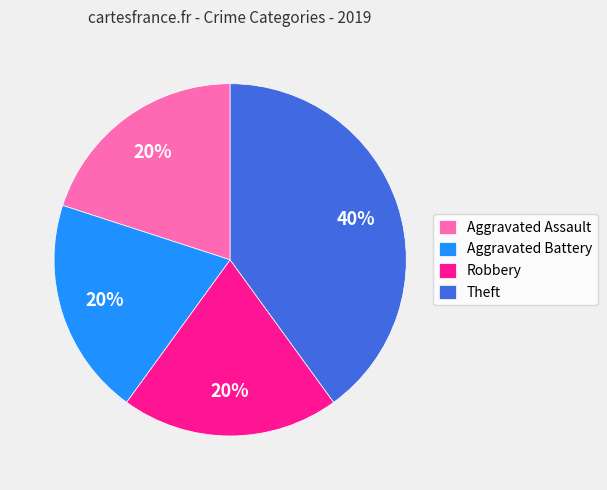

How many segments does this pie chart have?

4